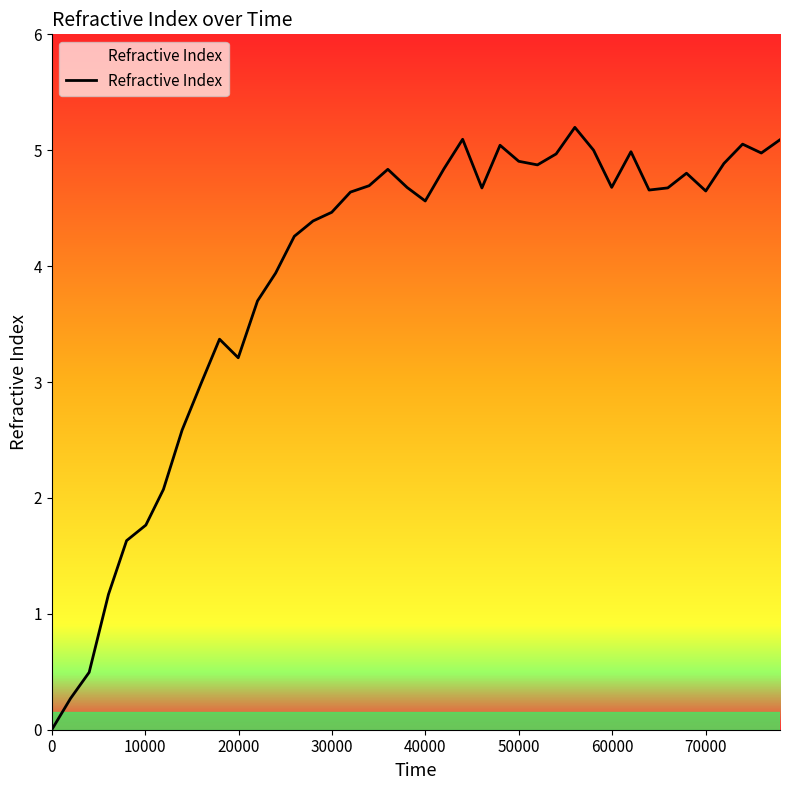

What is the greatest value displayed?

5.2